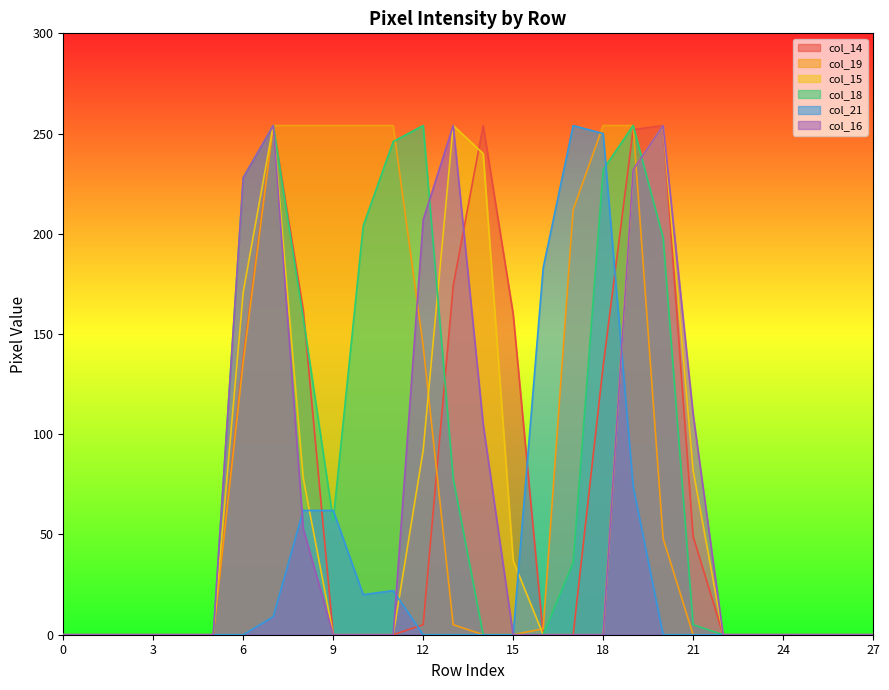

Reading left to right, what are all the values shown in this chart?

col_14: 0=0	1=0	2=0	3=0	4=0	5=0	6=138	7=254	8=162	9=0	10=0	11=0	12=5	13=174	14=254	15=160	16=0	17=0	18=134	19=252	20=254	21=49	22=0	23=0	24=0	25=0	26=0	27=0
col_19: 0=0	1=0	2=0	3=0	4=0	5=0	6=136	7=254	8=254	9=254	10=254	11=254	12=144	13=5	14=0	15=0	16=3	17=212	18=254	19=254	20=48	21=0	22=0	23=0	24=0	25=0	26=0	27=0
col_15: 0=0	1=0	2=0	3=0	4=0	5=0	6=171	7=254	8=78	9=0	10=0	11=0	12=92	13=254	14=240	15=37	16=0	17=0	18=0	19=232	20=254	21=82	22=0	23=0	24=0	25=0	26=0	27=0
col_18: 0=0	1=0	2=0	3=0	4=0	5=0	6=228	7=254	8=158	9=57	10=204	11=246	12=254	13=78	14=0	15=0	16=0	17=36	18=232	19=254	20=198	21=5	22=0	23=0	24=0	25=0	26=0	27=0
col_21: 0=0	1=0	2=0	3=0	4=0	5=0	6=0	7=9	8=62	9=62	10=20	11=22	12=0	13=0	14=0	15=0	16=183	17=254	18=250	19=74	20=0	21=0	22=0	23=0	24=0	25=0	26=0	27=0
col_16: 0=0	1=0	2=0	3=0	4=0	5=0	6=228	7=254	8=53	9=0	10=0	11=0	12=207	13=254	14=105	15=0	16=0	17=0	18=0	19=232	20=254	21=110	22=0	23=0	24=0	25=0	26=0	27=0